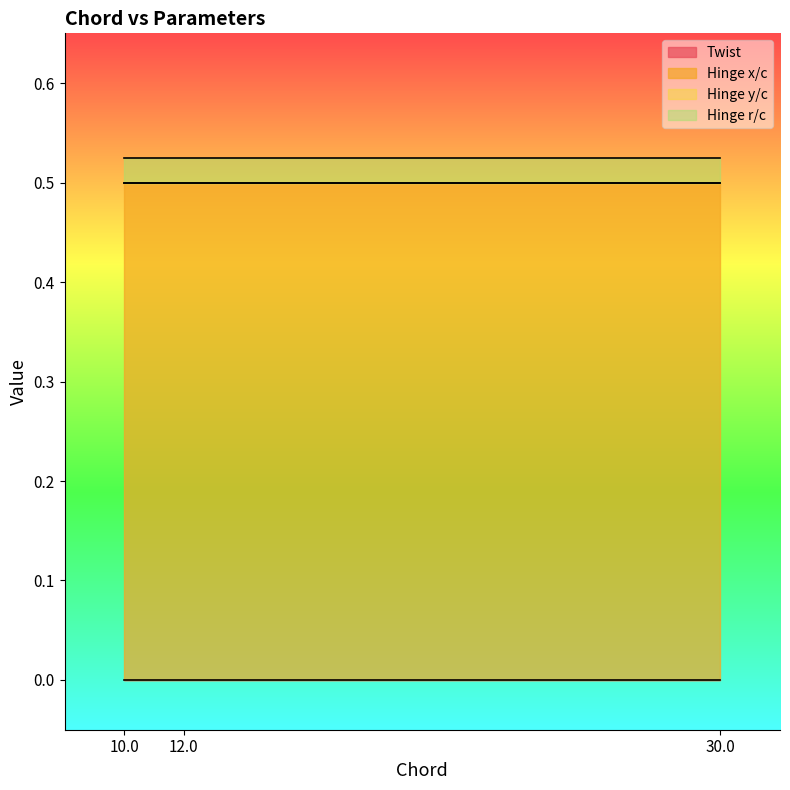

At how many categories does at least one series exceed 0?

3